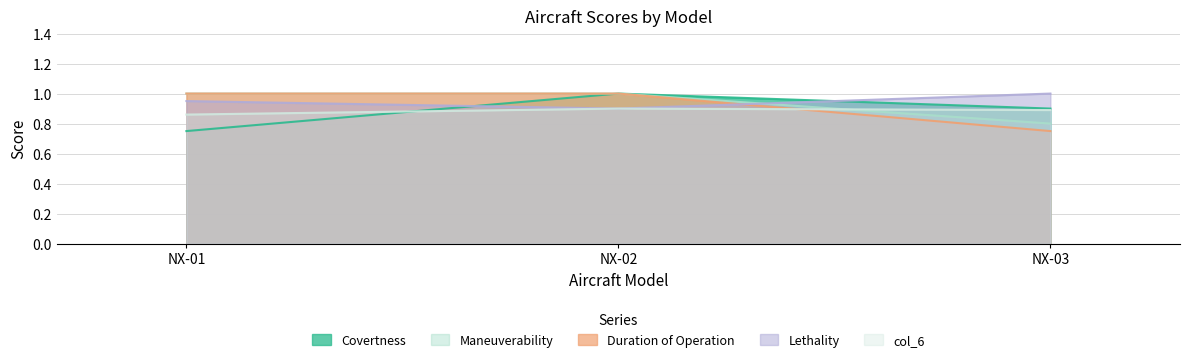

At which label is Covertness closest to 0?

NX-01